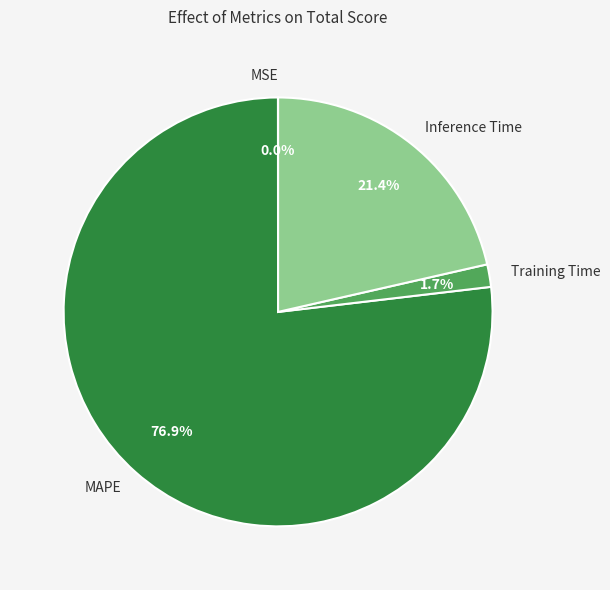

To the nearest percent, what portion does Inference Time represent?

21%